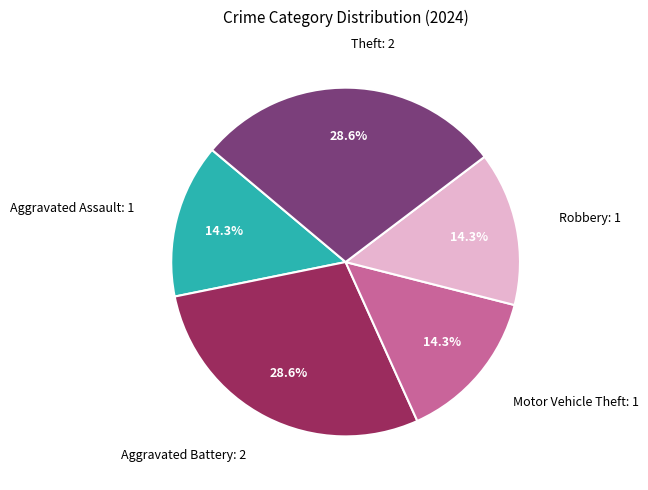

To the nearest percent, what portion does Aggravated Assault represent?

14%